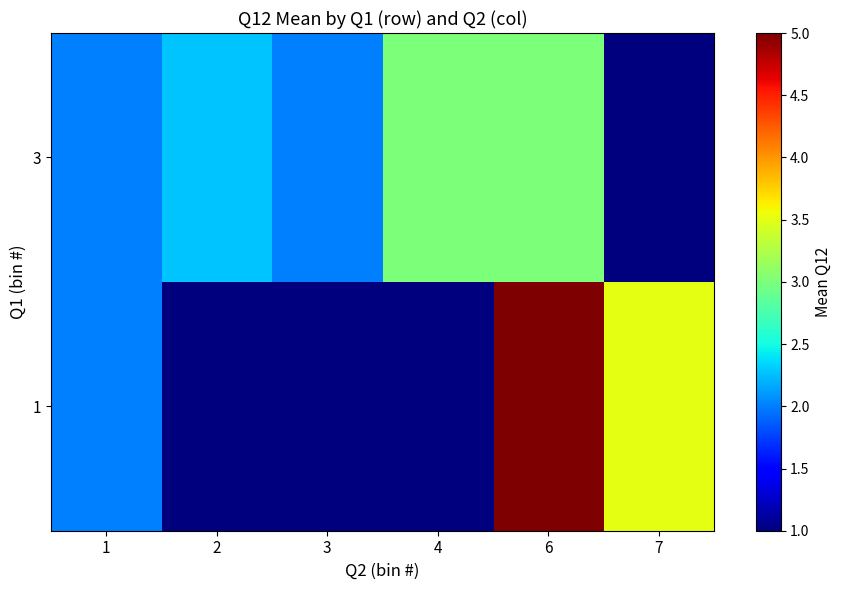

Count the number of categories in the chart.

6